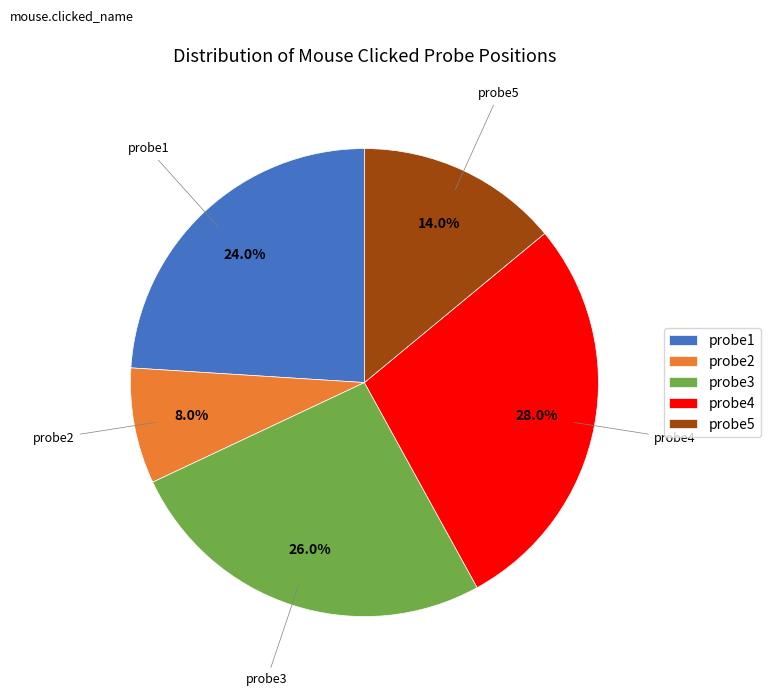

True or false: probe5 accounts for 14% of the total.

True